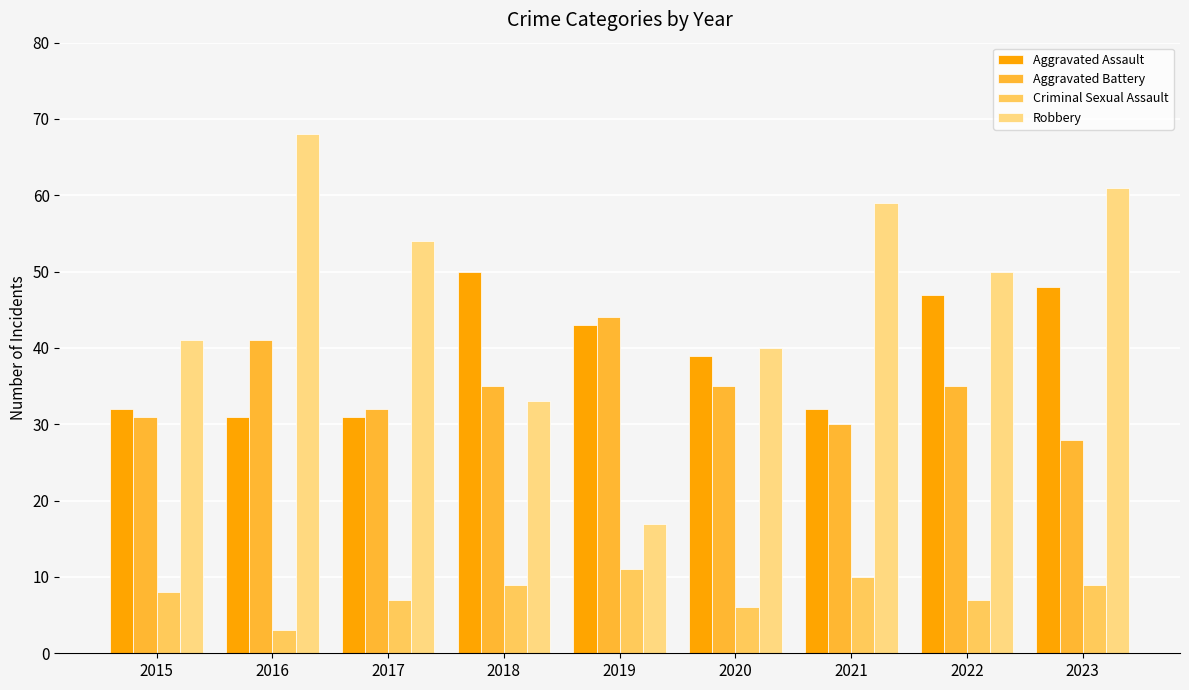

Between 2015 and 2019, which series saw the biggest shift?

Robbery